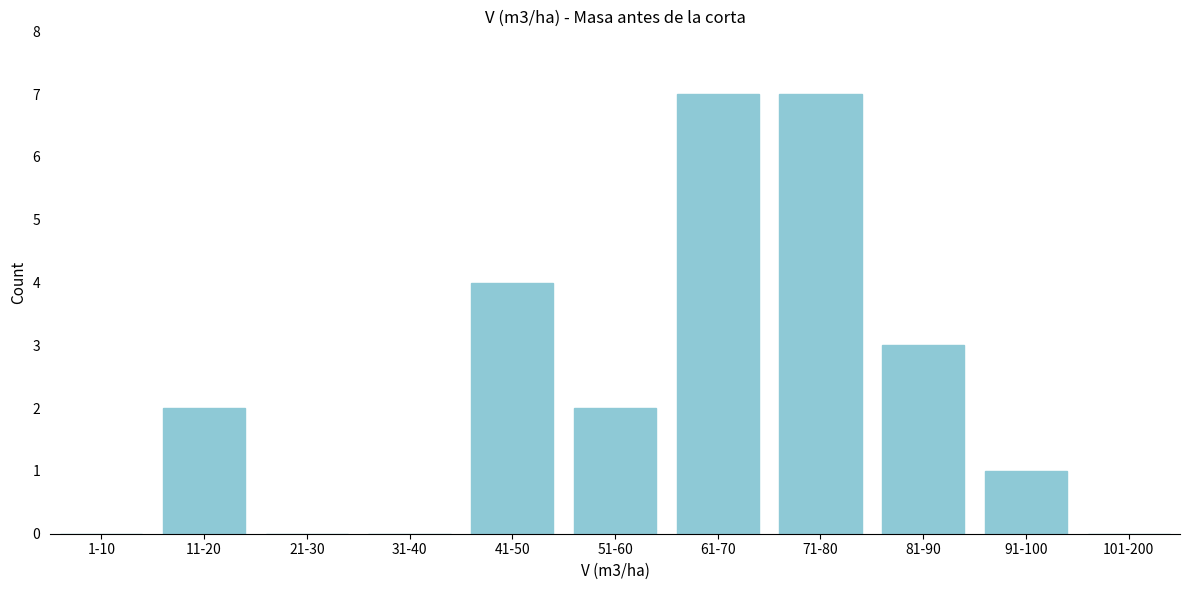

Reading left to right, transcribe all the data shown in this chart.

1-10=0	11-20=2	21-30=0	31-40=0	41-50=4	51-60=2	61-70=7	71-80=7	81-90=3	91-100=1	101-200=0